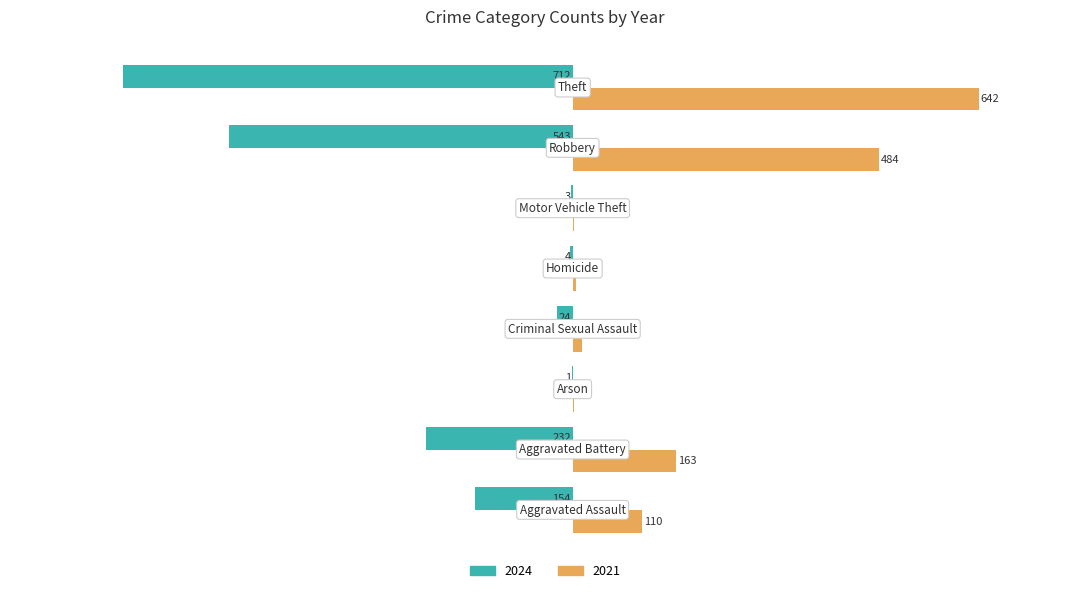

What are all the series names shown in the legend?

2024, 2021